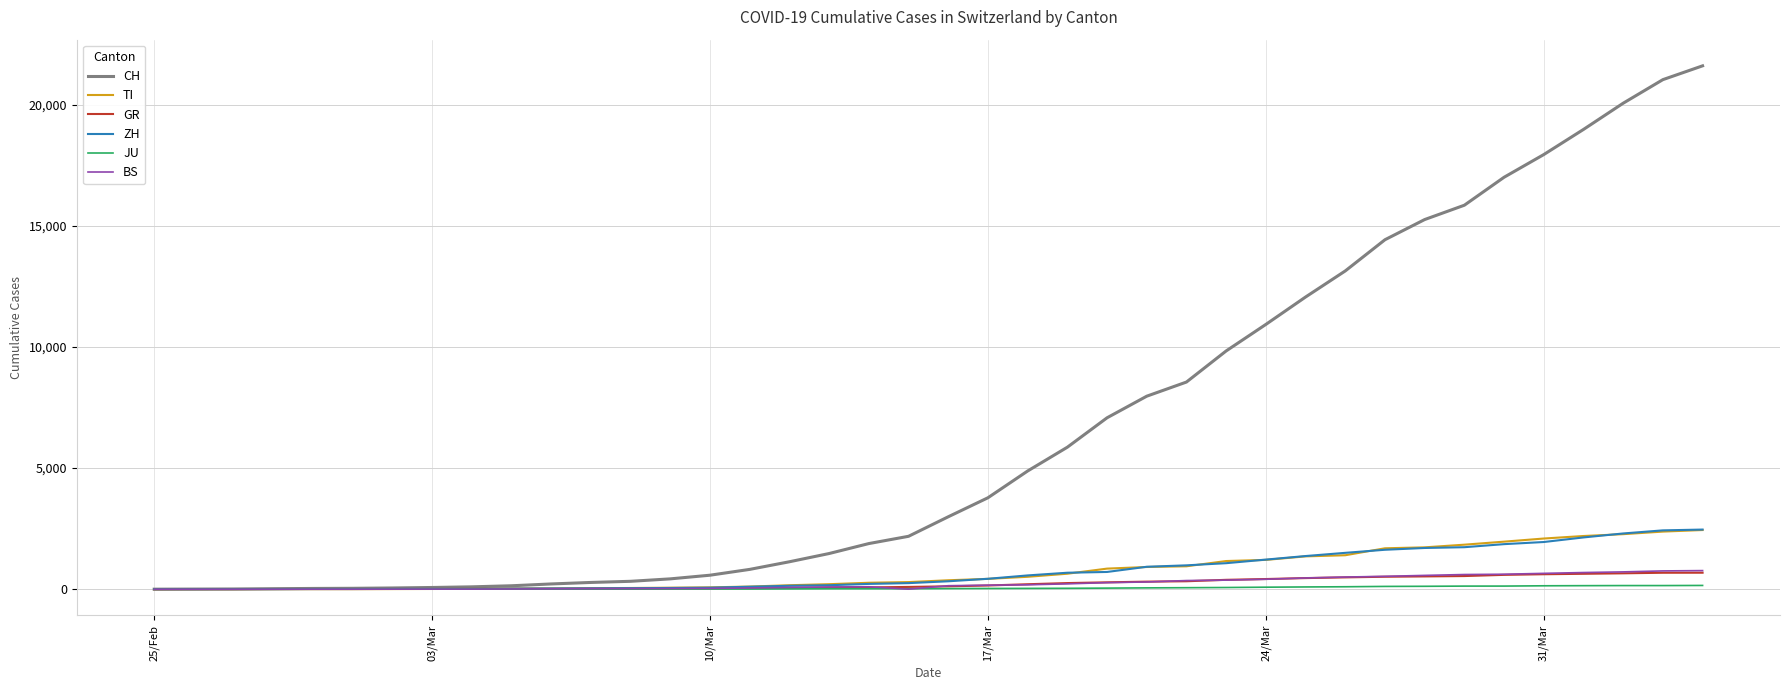

What is the maximum value for ZH?

2461